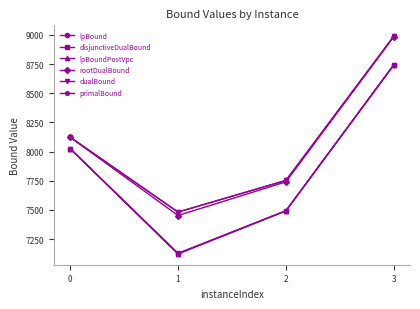

Does the chart have visible grid lines?

No